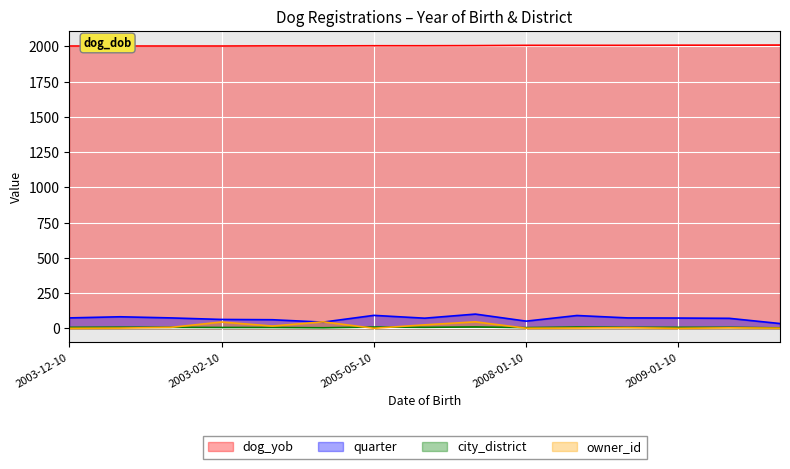

Is the value of owner_id_norm at 2008-01-10 greater than the value of dog_yob at 2003-02-10?

No